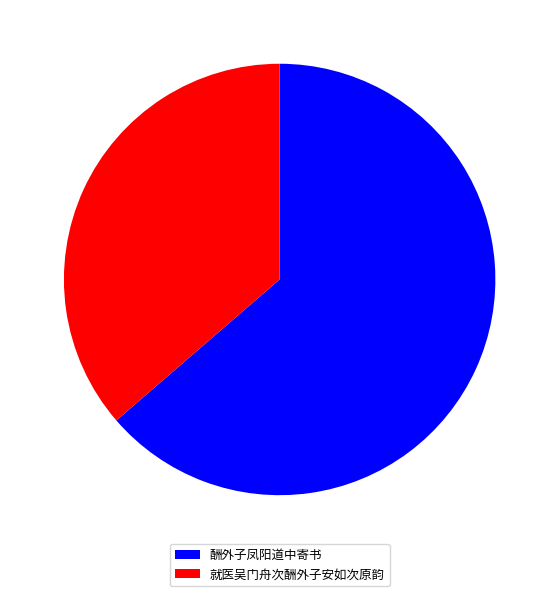

Does any single category account for the majority?

Yes